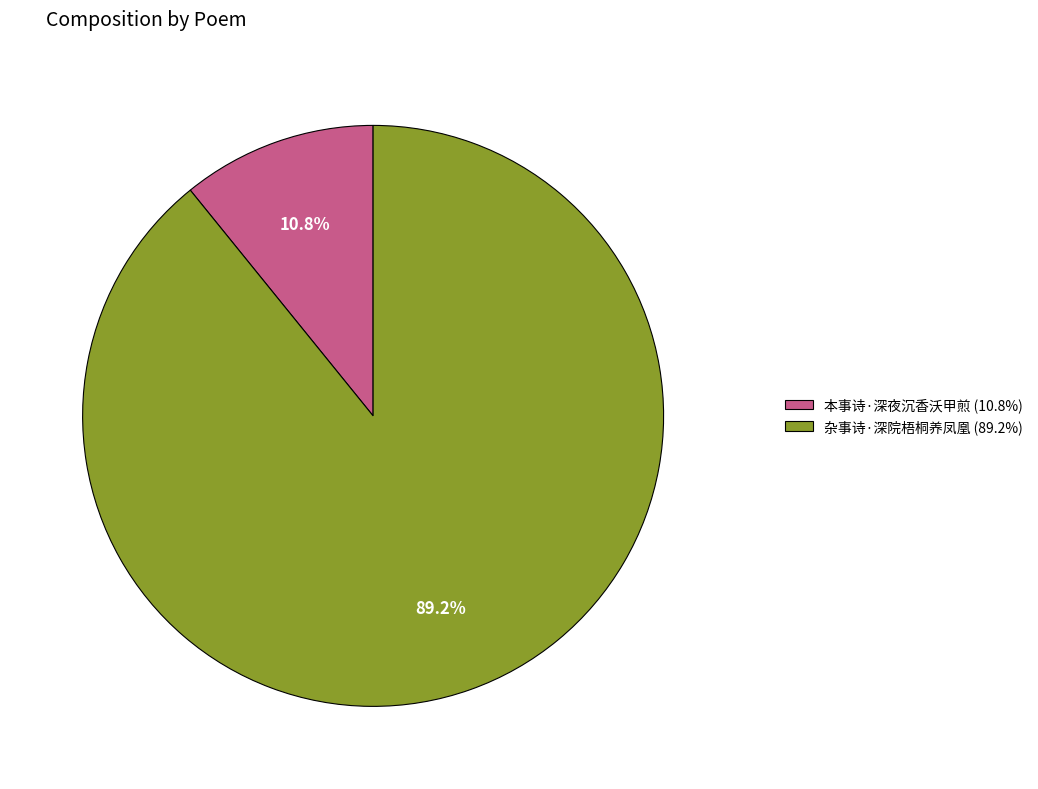

Count the number of slices in the pie.

2